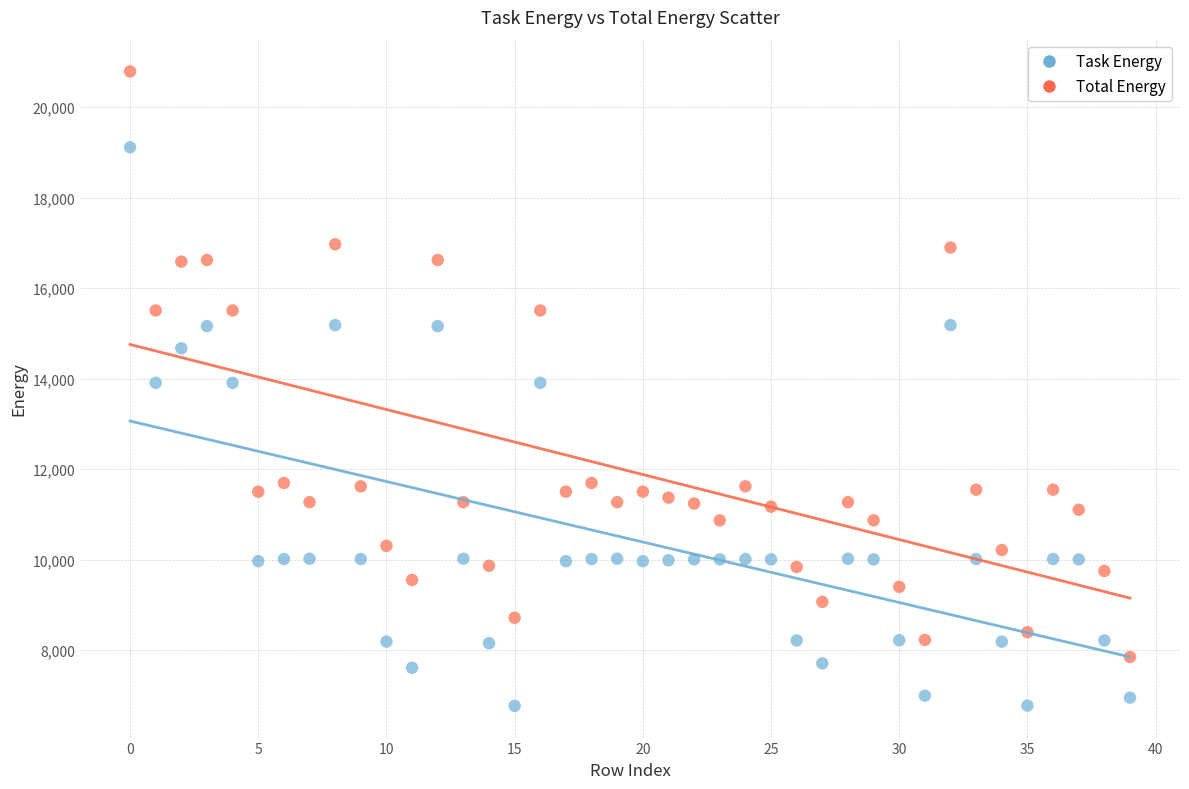

Across all data points, what is the range of Y values (max minus min)?

14027.5